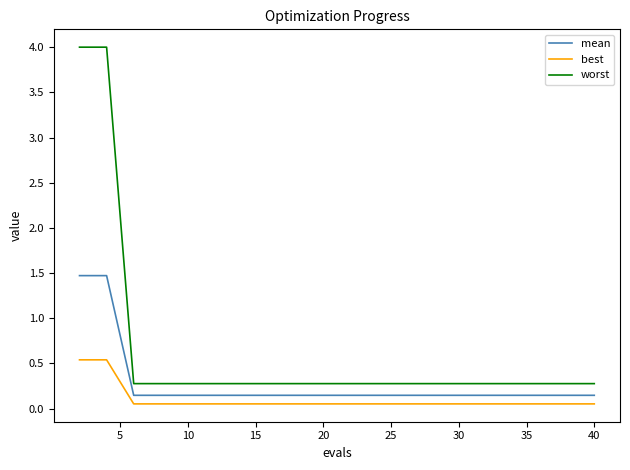

Which series has the largest total across all categories?

worst